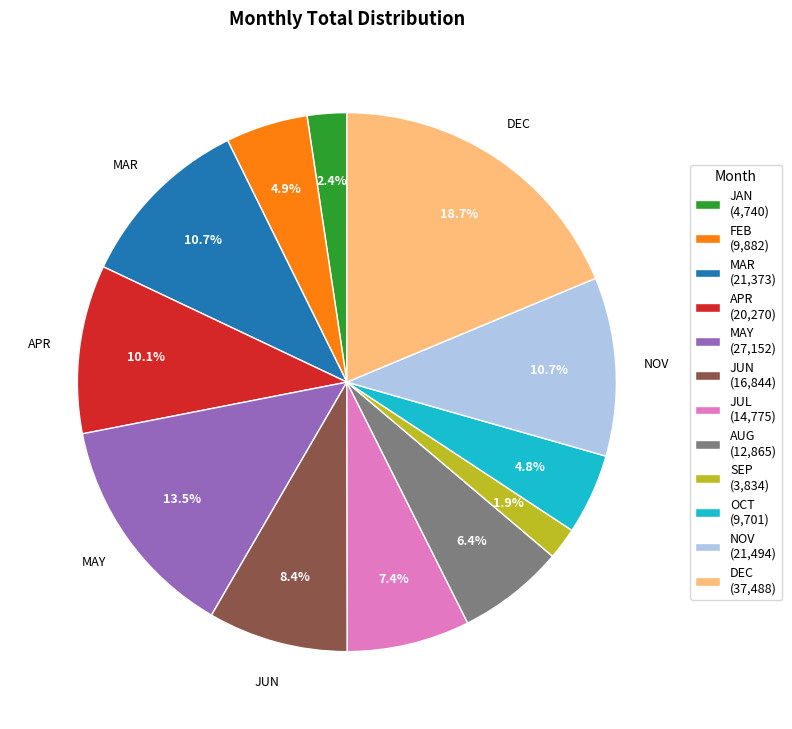

How many slices are in this pie chart?

12